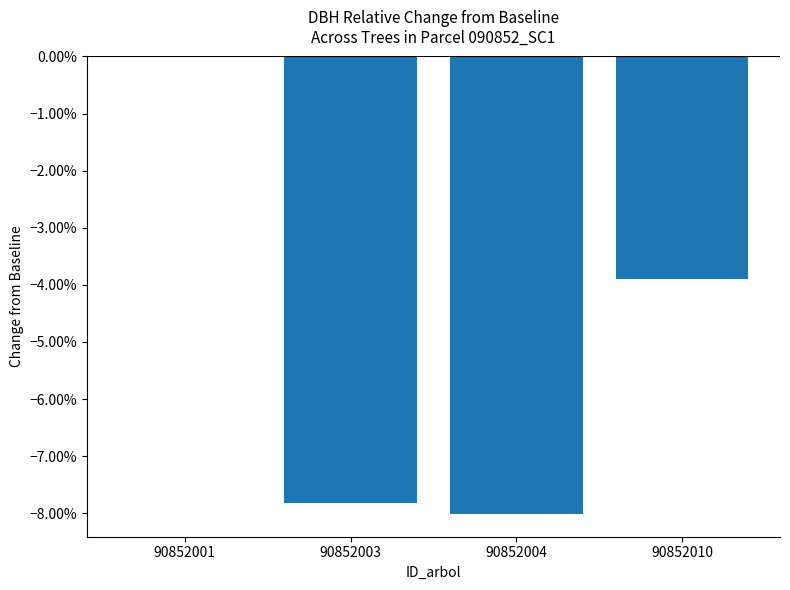

Where is the data nearest to the value 0?

90852001